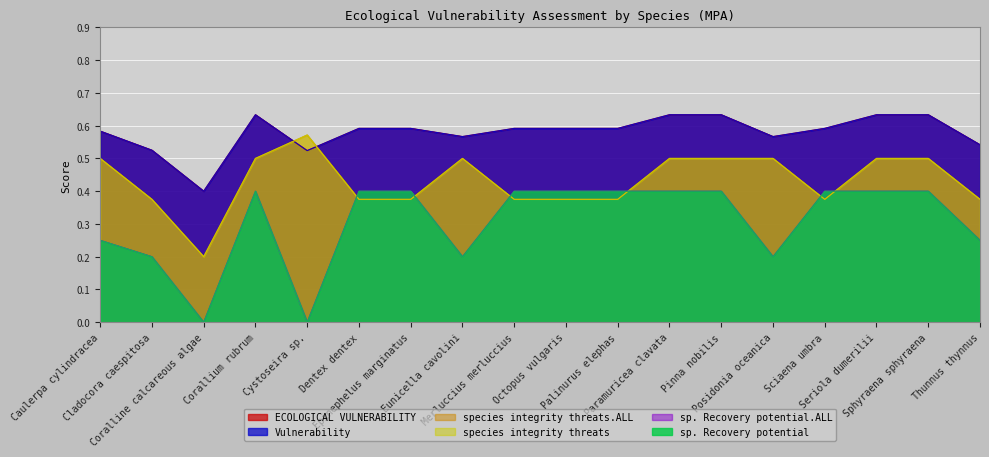

Reading left to right, list all the values displayed in this chart.

ECOLOGICAL VULNERABILITY: 0.6	0.5	0.4	0.6	0.5	0.6	0.6	0.6	0.6	0.6	0.6	0.6	0.6	0.6	0.6	0.6	0.6	0.5
Vulnerability: 0.6	0.5	0.4	0.6	0.5	0.6	0.6	0.6	0.6	0.6	0.6	0.6	0.6	0.6	0.6	0.6	0.6	0.5
species integrity threats.ALL: 0.5	0.4	0.2	0.5	0.6	0.4	0.4	0.5	0.4	0.4	0.4	0.5	0.5	0.5	0.4	0.5	0.5	0.4
sp. Recovery potential.ALL: 0.2	0.2	0.0	0.4	0.0	0.4	0.4	0.2	0.4	0.4	0.4	0.4	0.4	0.2	0.4	0.4	0.4	0.2
species integrity threats: 0.5	0.4	0.2	0.5	0.6	0.4	0.4	0.5	0.4	0.4	0.4	0.5	0.5	0.5	0.4	0.5	0.5	0.4
sp. Recovery potential: 0.2	0.2	0.0	0.4	0.0	0.4	0.4	0.2	0.4	0.4	0.4	0.4	0.4	0.2	0.4	0.4	0.4	0.2